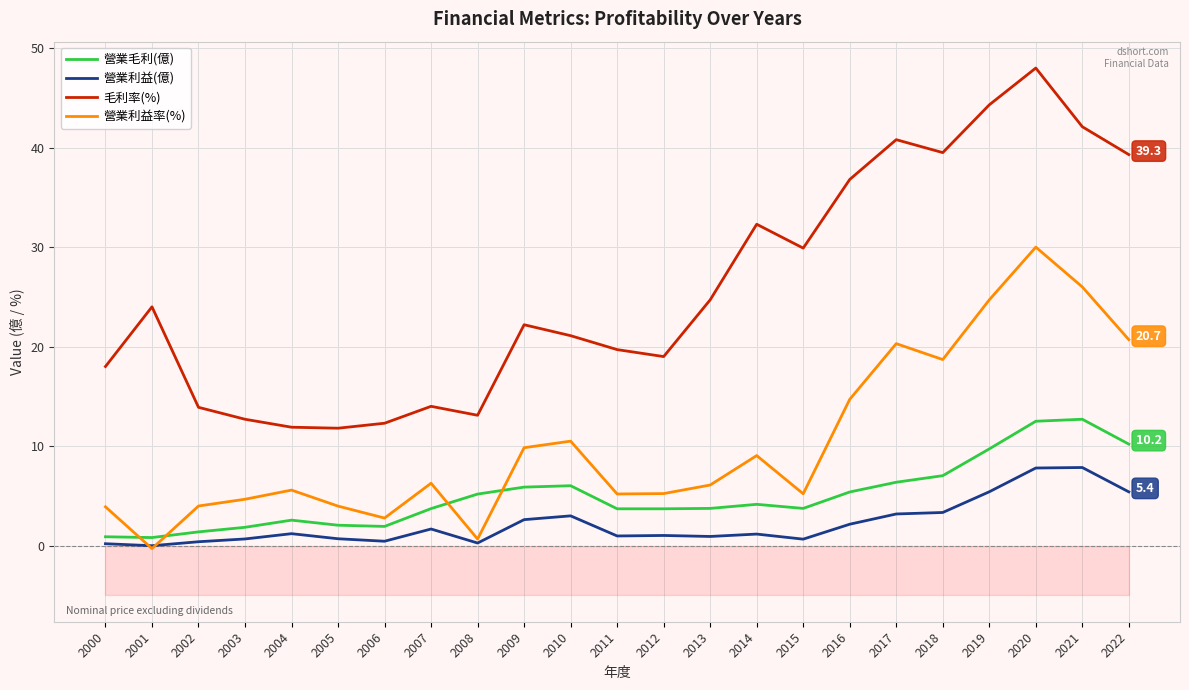

How many data points in 營業利益率(%) are above 6?

12